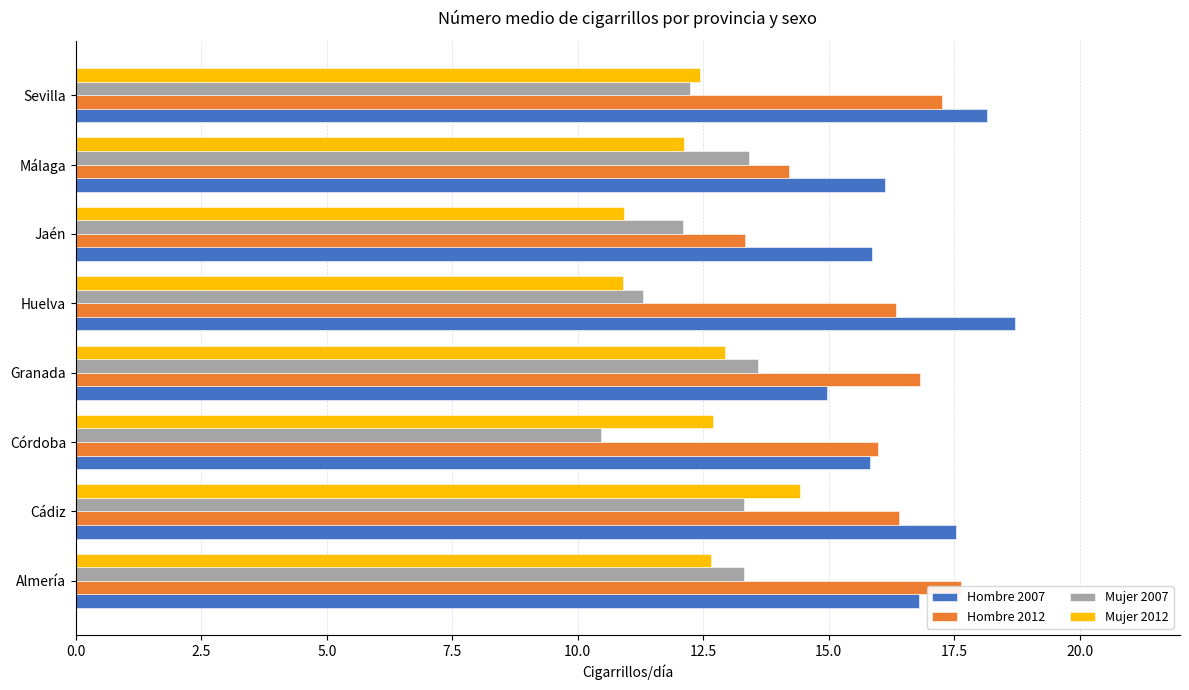

Does the chart contain any negative values?

No